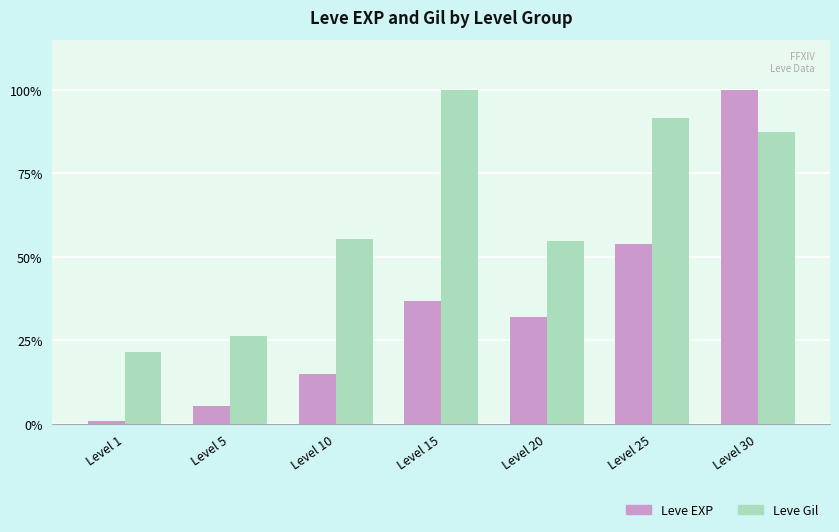

What is the difference between the Leve Gil values at Level 30 and Level 5?

61.2